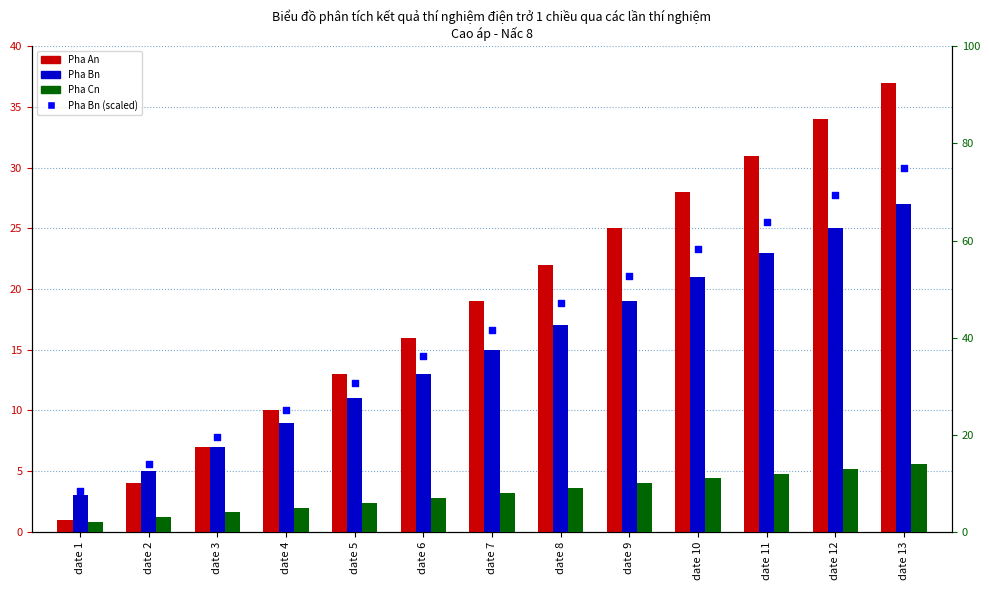

What is the total value across all series at date 6?

72.1